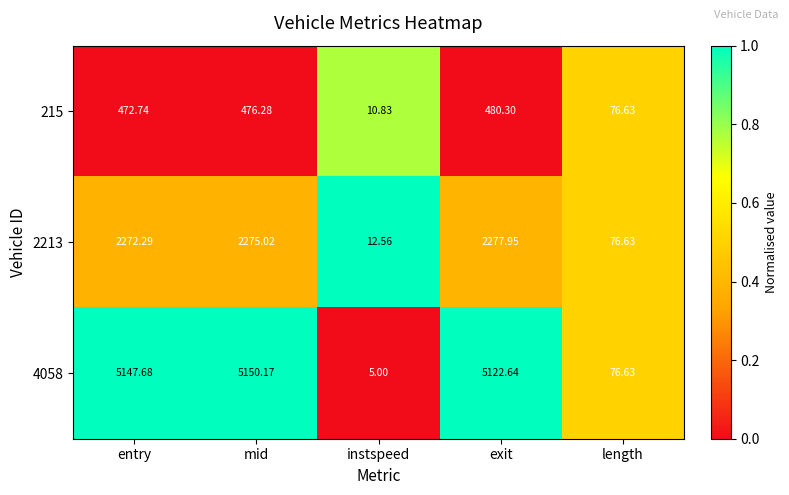

Which category has the highest value across all series?

mid